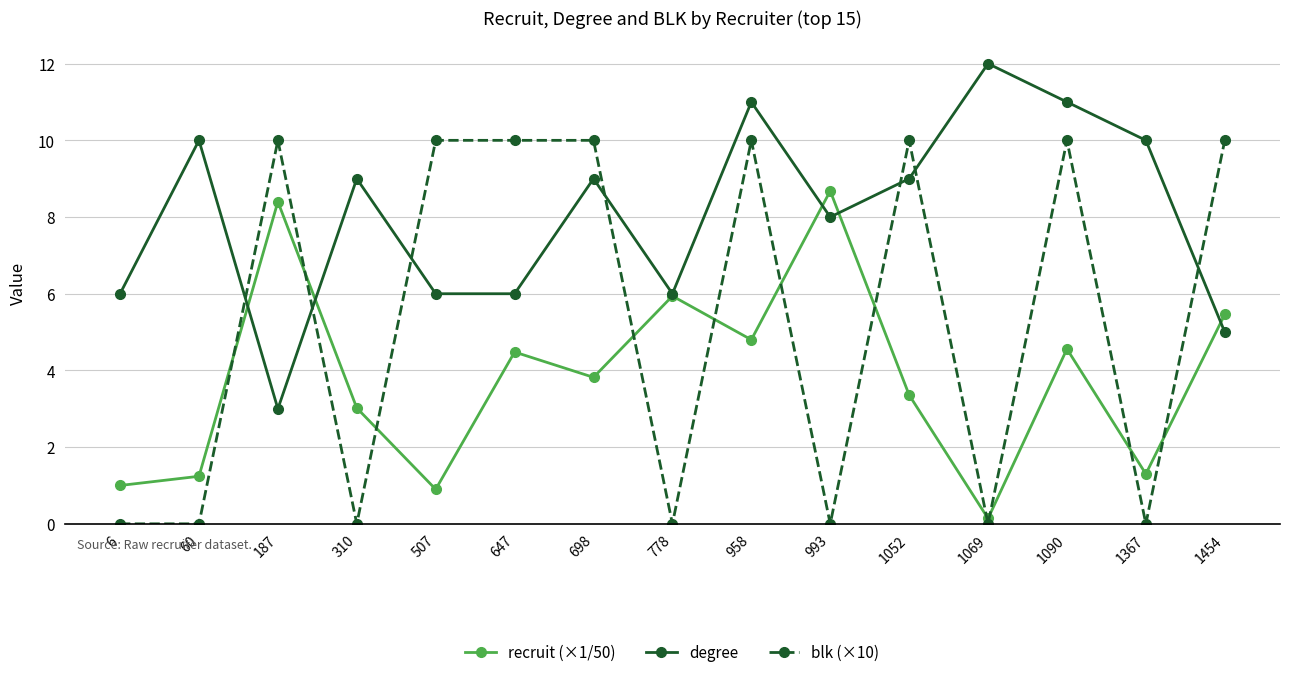

Is the value of blk (×10) at 958 greater than the value of degree at 1069?

No